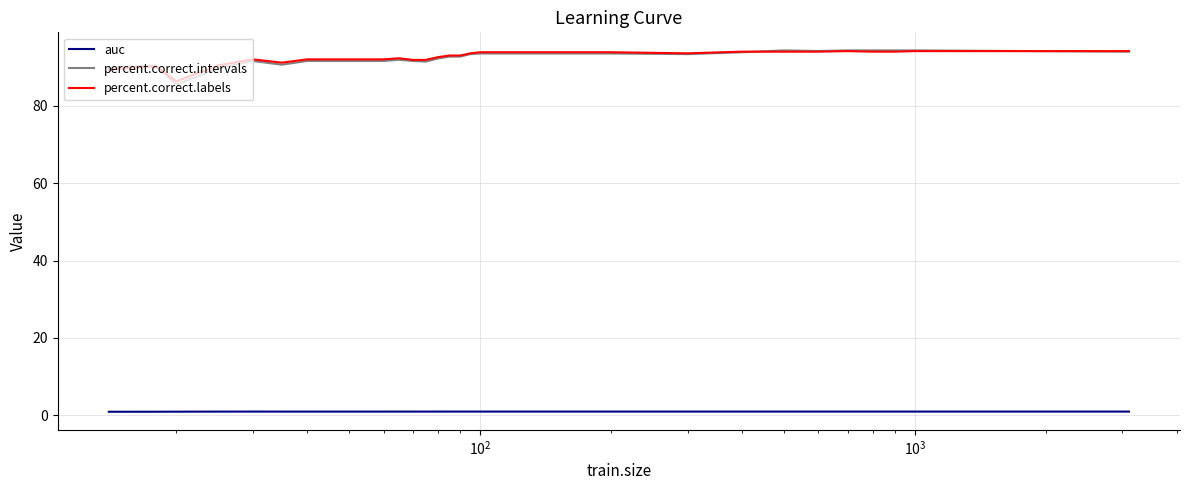

Does the chart display data point markers on the line(s)?

No